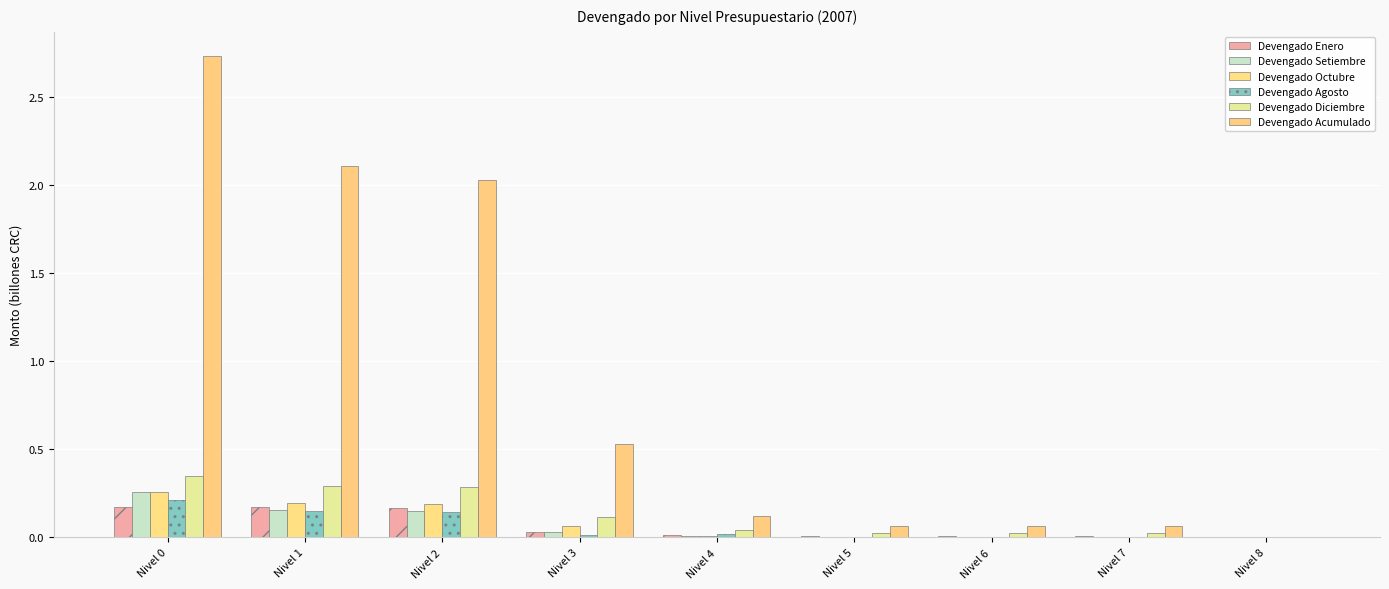

List the series in order of their peak value, highest first.

Devengado Acumulado, Devengado Diciembre, Devengado Octubre, Devengado Setiembre, Devengado Agosto, Devengado Enero